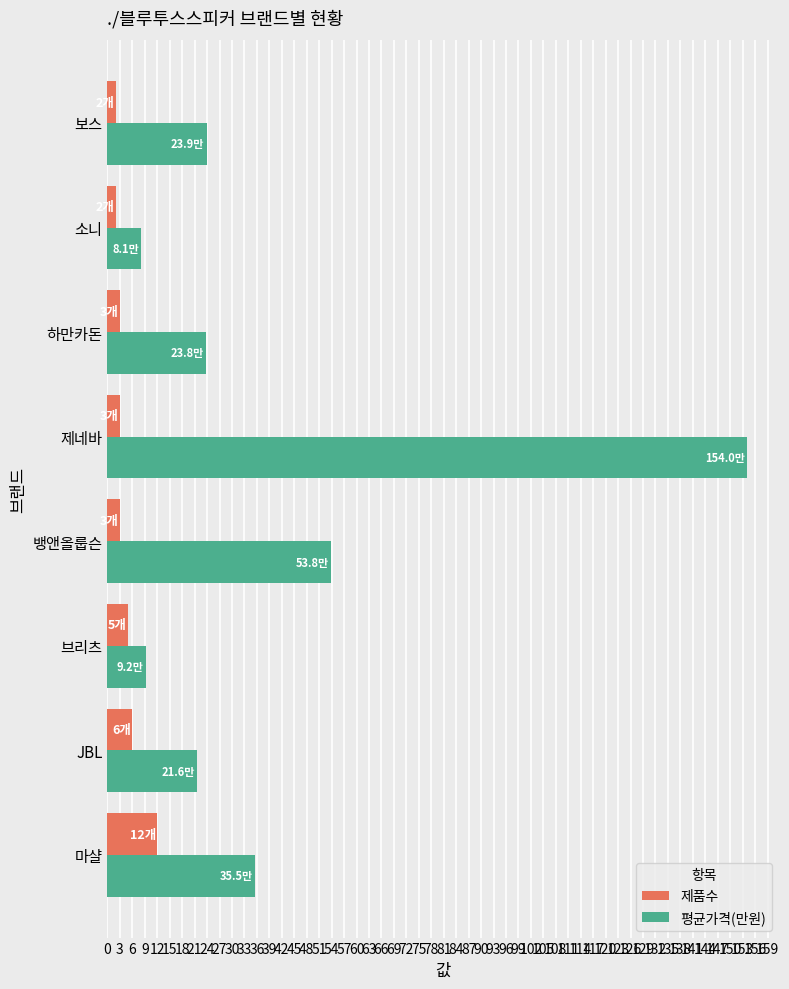

What is the average value of the 평균가격(만원) series?

41.2